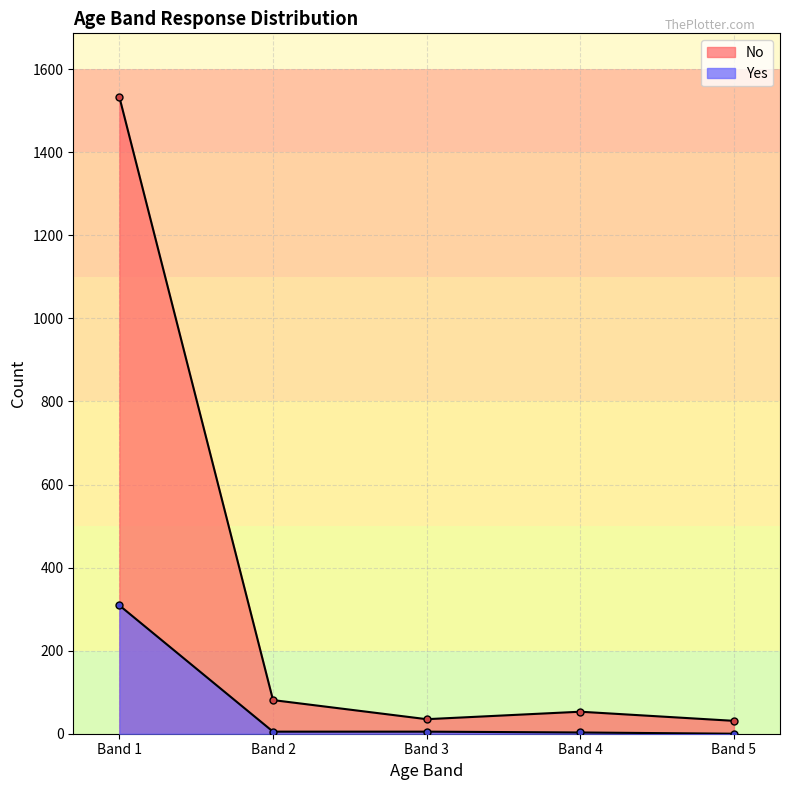

Which label corresponds to the largest value in the chart?

Band 1